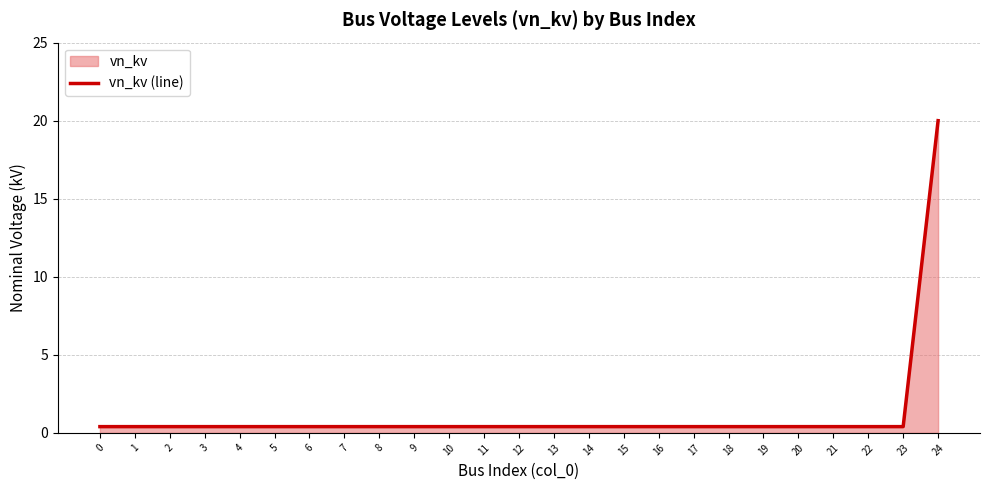

Reading left to right, what are all the values shown in this chart?

0=0.4	1=0.4	2=0.4	3=0.4	4=0.4	5=0.4	6=0.4	7=0.4	8=0.4	9=0.4	10=0.4	11=0.4	12=0.4	13=0.4	14=0.4	15=0.4	16=0.4	17=0.4	18=0.4	19=0.4	20=0.4	21=0.4	22=0.4	23=0.4	24=20.0